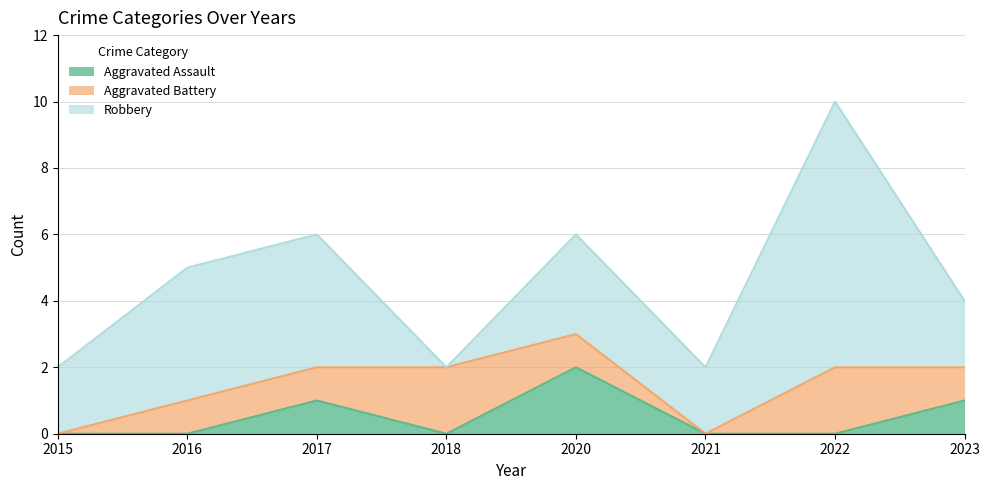

Does the chart have visible grid lines?

Yes